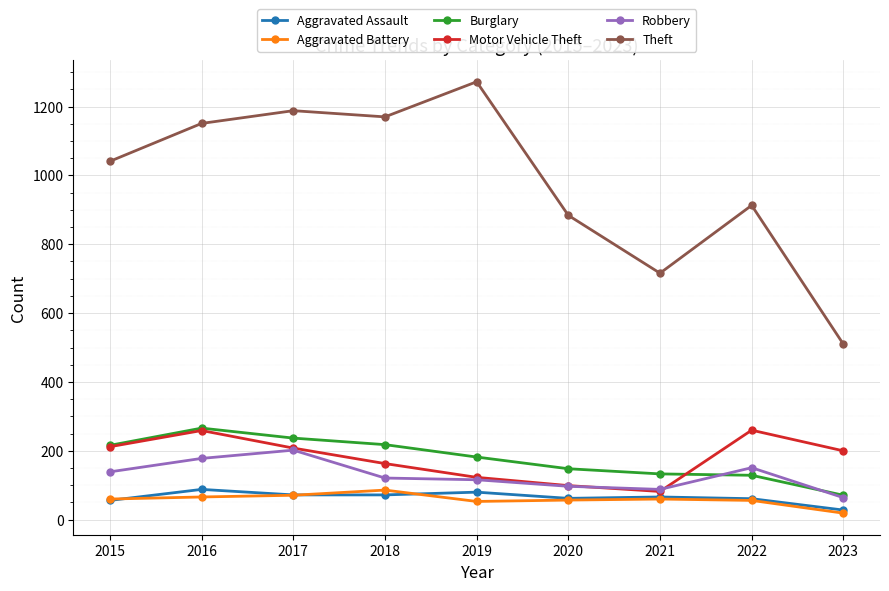

True or false: Burglary and Aggravated Battery intersect in this chart.

False